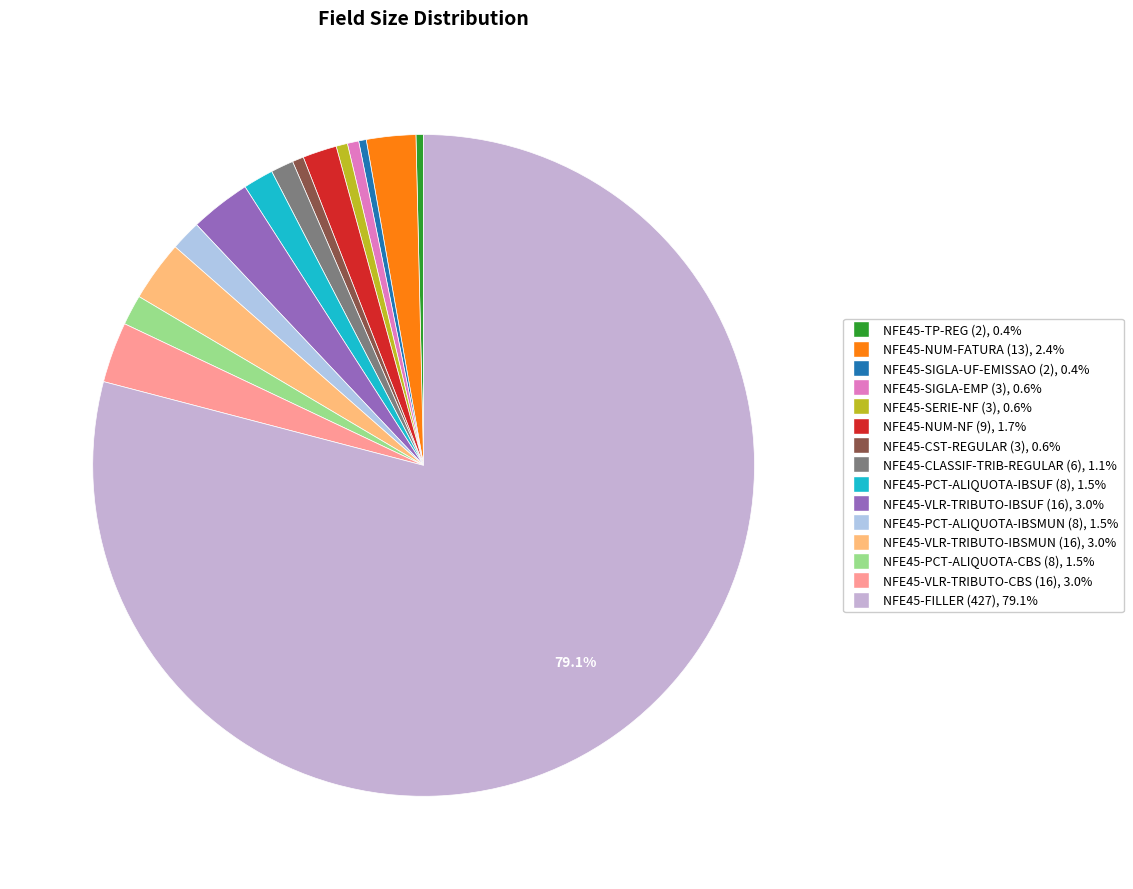

To the nearest percent, what is the combined percentage of NFE45-NUM-NF (9) and NFE45-VLR-TRIBUTO-IBSUF (16)?

5%